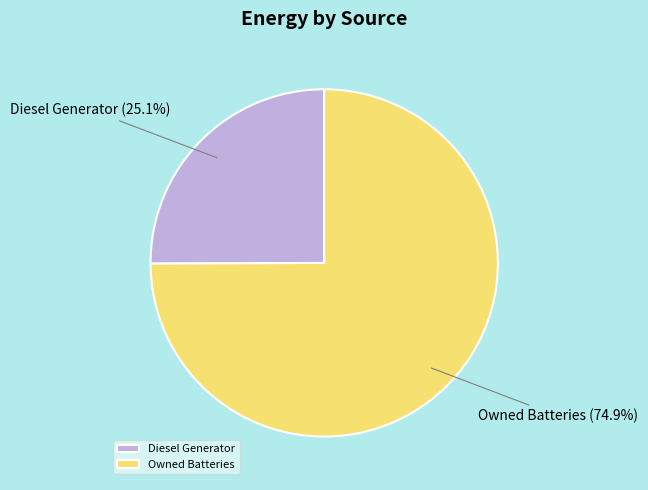

Rank the categories by value from lowest to highest.

Diesel Generator, Owned Batteries